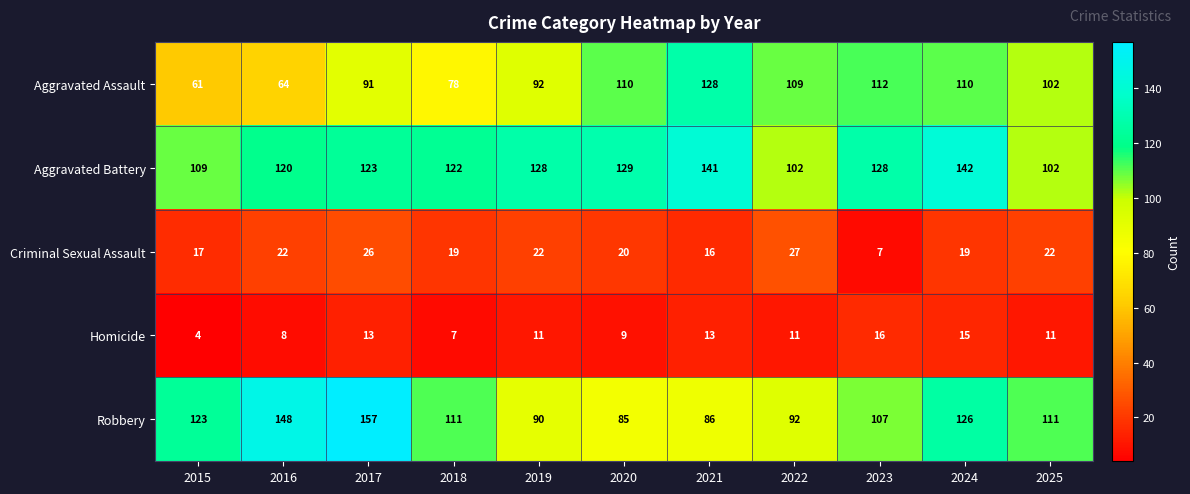

Where does the Aggravated Assault series first go above 102?

2020